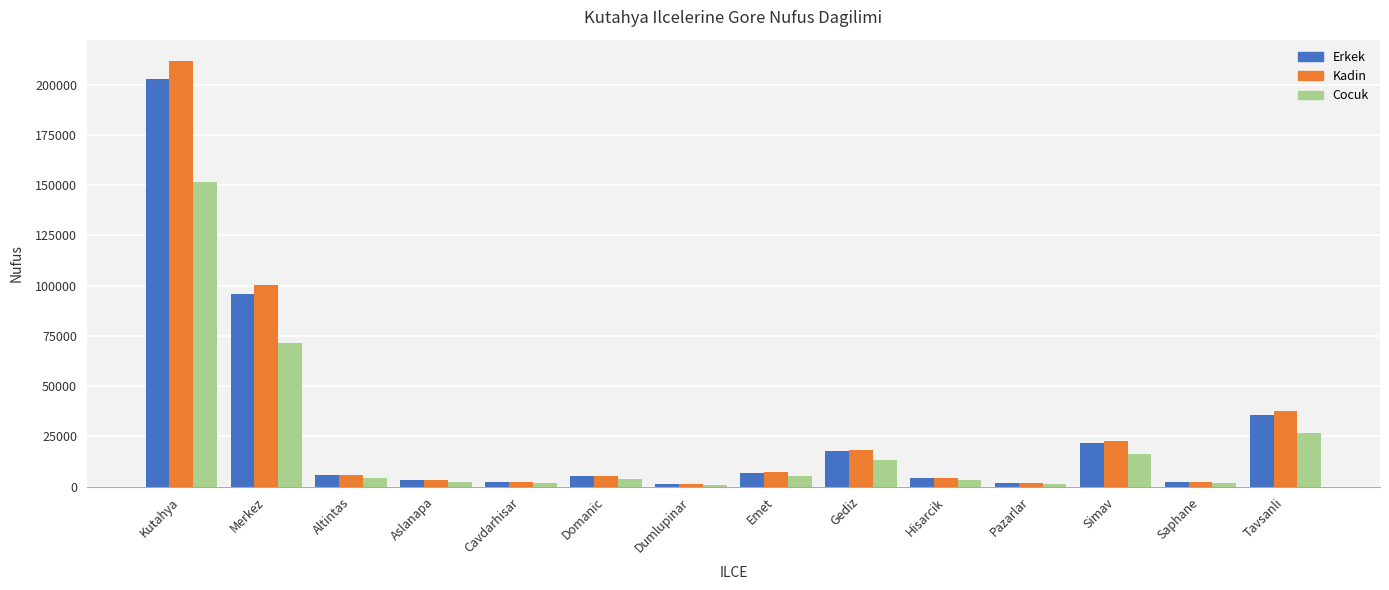

What is the sum of the Cocuk values at Aslanapa and Dumlupinar?

3092